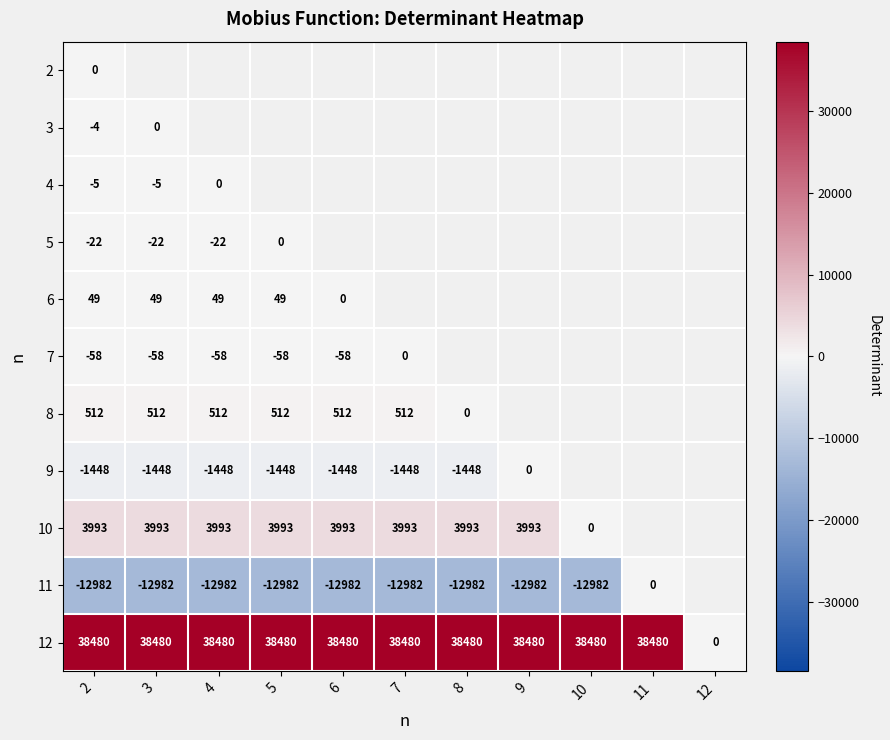

Is the value of 4 at 2 greater than the value of 11 at 10?

Yes